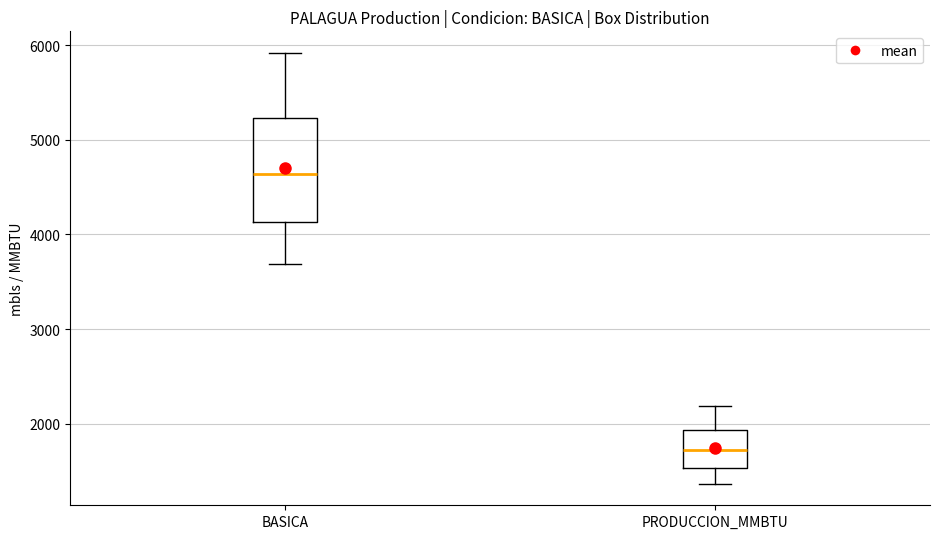

Reading left to right, transcribe this box plot: for each box, give where its median line is, the range the box spans, and where its two whiskers end, as read against the y-axis. The values are not printed on the chart, so give them approximately, as read against the axis.

BASICA: median 4600, box 4100 to 5200, whiskers 3700 to 5900
PRODUCCION_MMBTU: median 1700, box 1500 to 1900, whiskers 1400 to 2200